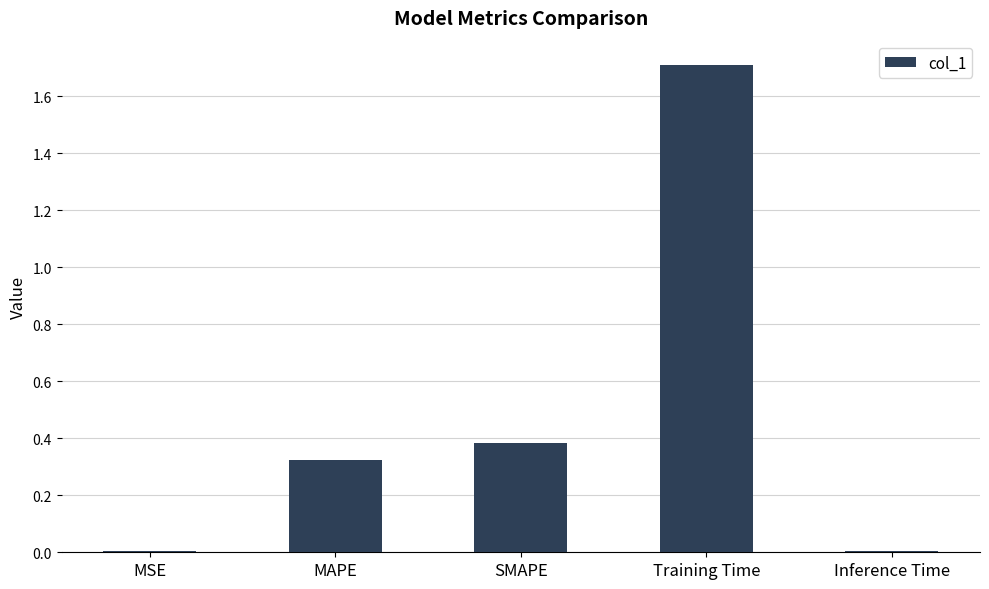

What is the change in value from MAPE to Training Time?

+1.4